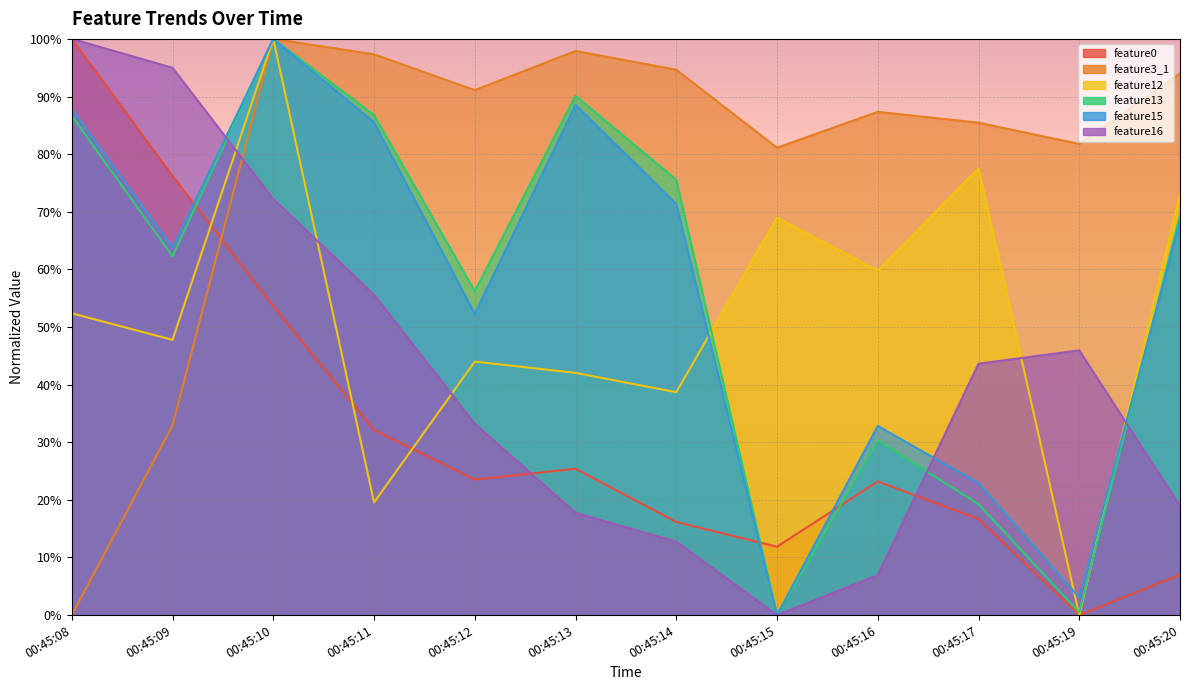

Which series has the largest total across all categories?

feature3_1